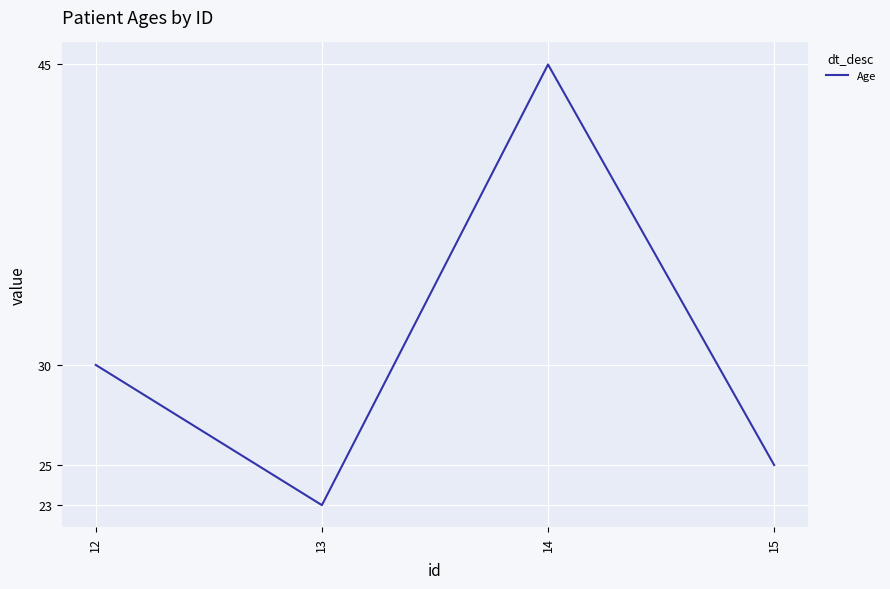

What is the smallest value displayed?

23